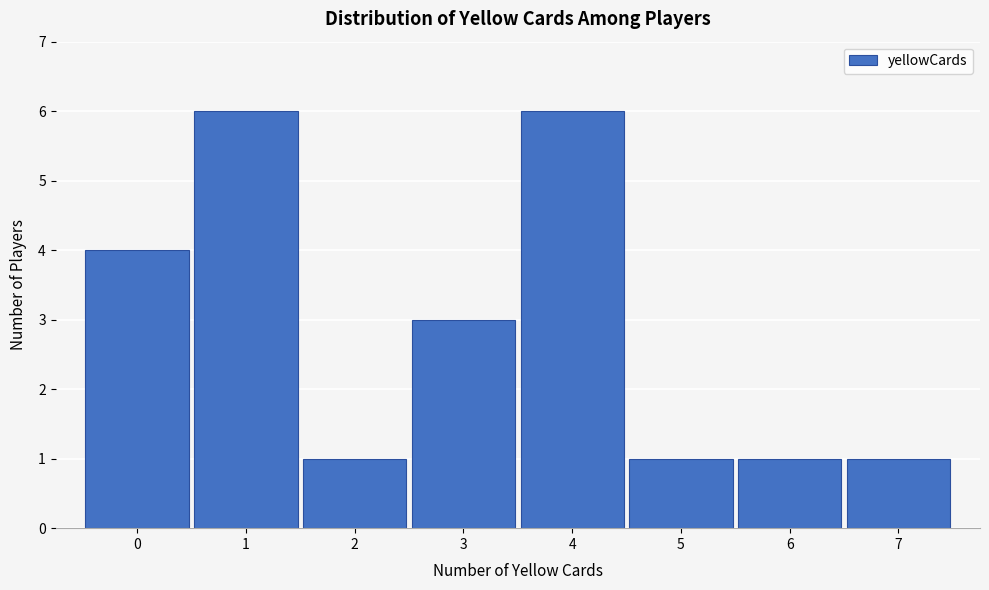

Reading left to right, list every bar in this chart as the range it spans on the x-axis followed by its height. The values are not printed on the chart, so give them approximately, as read against the axis.

-0.5 to 0.5: 4
0.5 to 1.5: 6
1.5 to 2.5: 1
2.5 to 3.5: 3
3.5 to 4.5: 6
4.5 to 5.5: 1
5.5 to 6.5: 1
6.5 to 7.5: 1